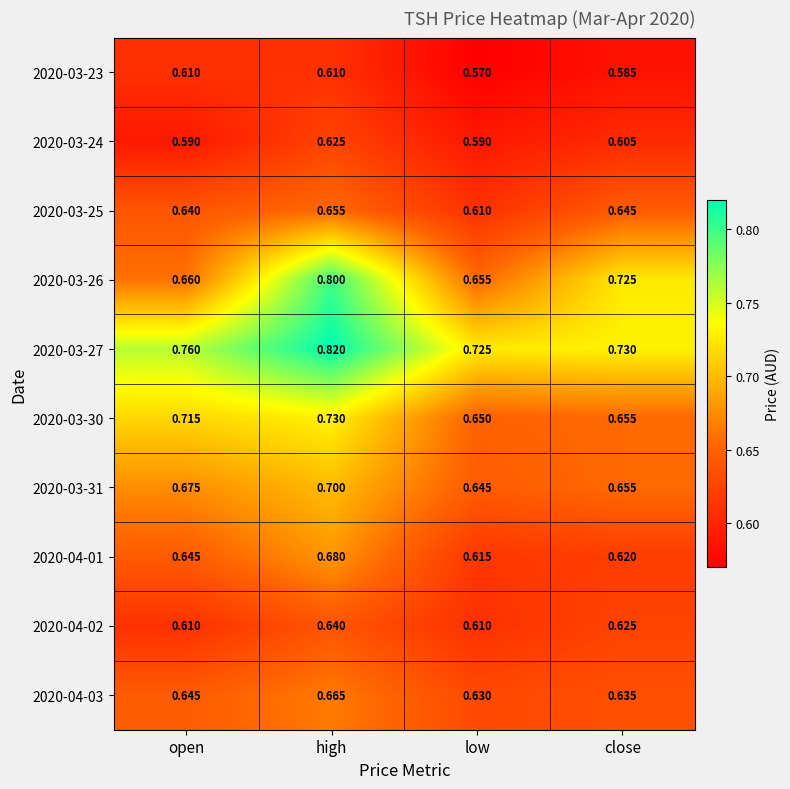

List the labels in order of 2020-03-27 value, smallest first.

low, close, open, high